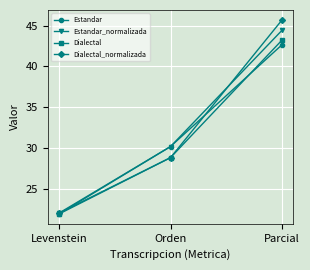

Reading left to right, what are all the values shown in this chart?

Estandar: 21.9	30.2	42.7
Estandar_normalizada: 22.0	30.2	44.4
Dialectal: 21.9	28.8	43.2
Dialectal_normalizada: 22.0	28.8	45.7